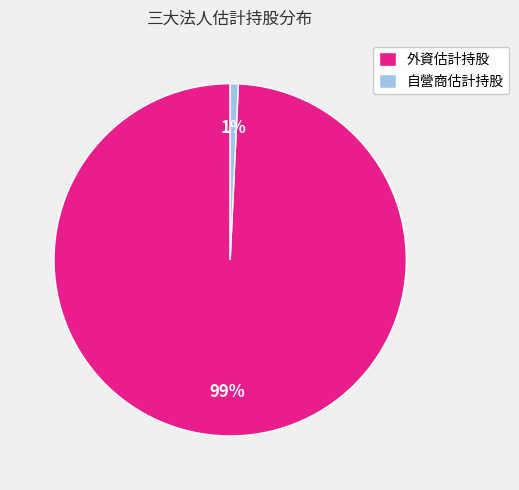

To the nearest percent, what is the average slice percentage?

50%